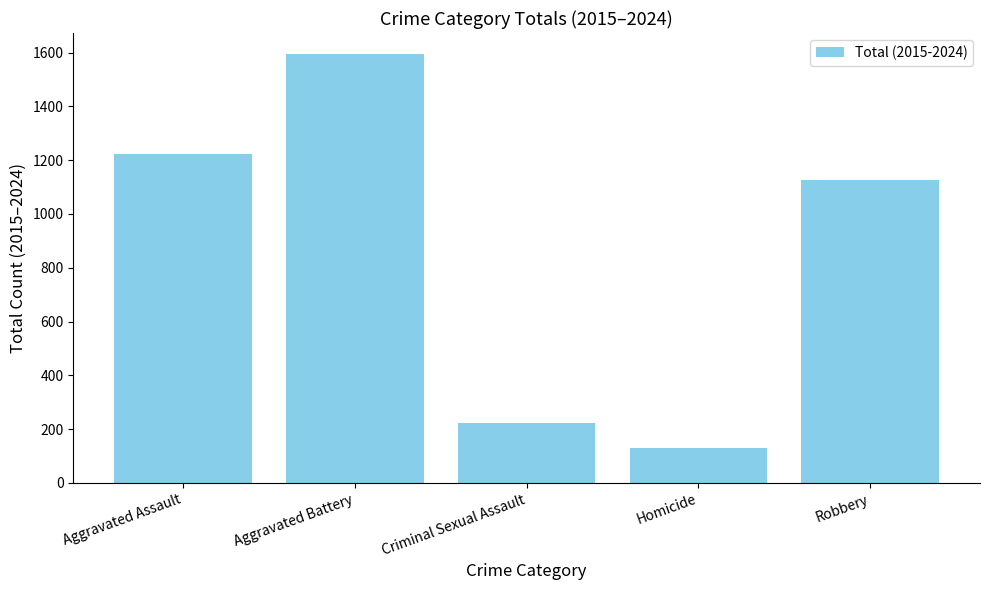

Reading left to right, what are all the values shown in this chart?

1223	1593	223	130	1126